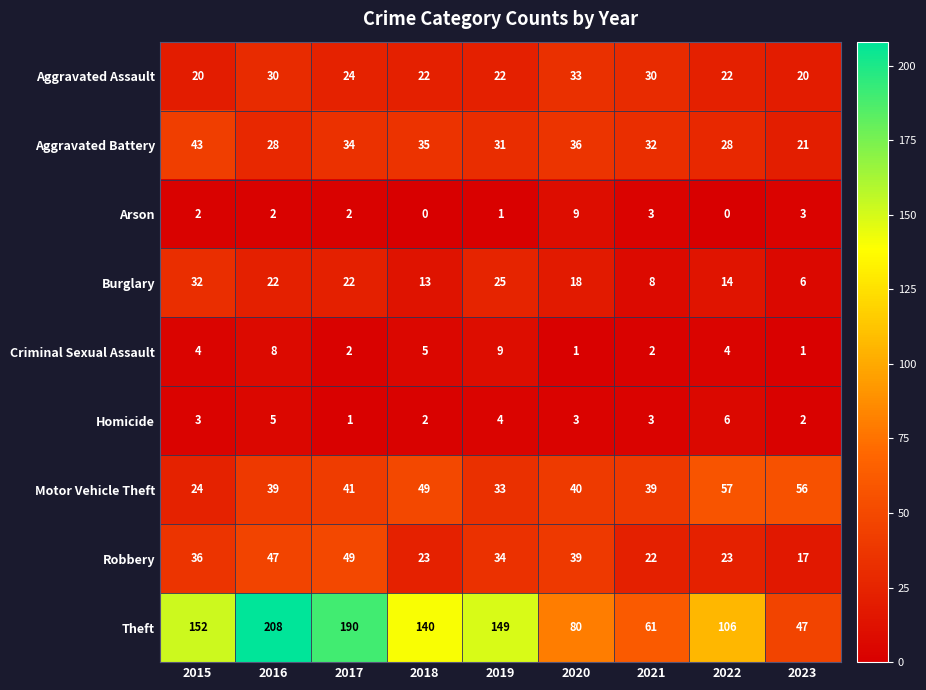

What is the difference between the maximum and minimum values in the Criminal Sexual Assault series?

8